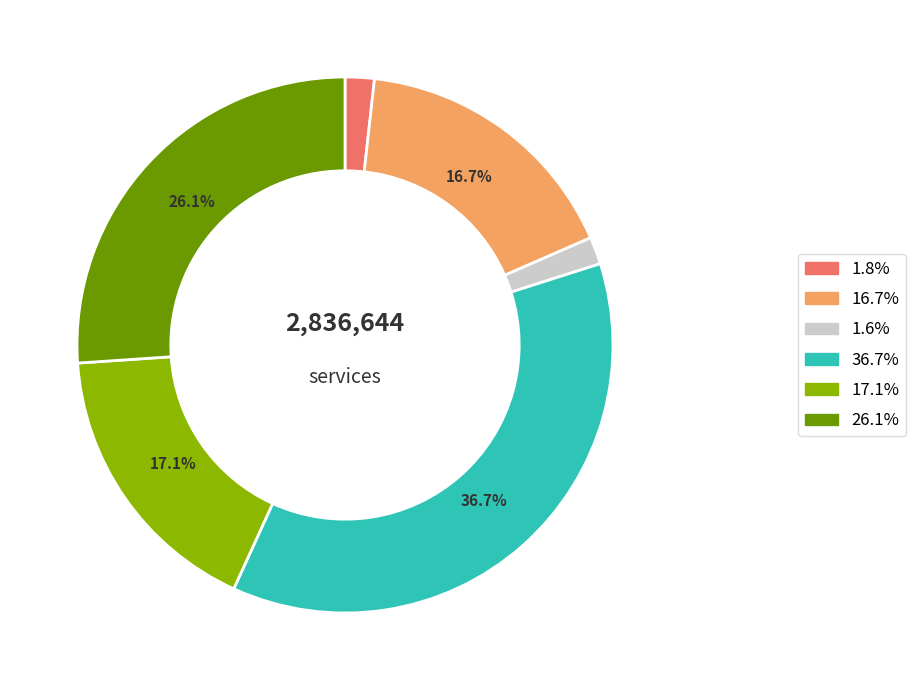

Do 1.6% and 26.1% together represent more than half of the pie?

No